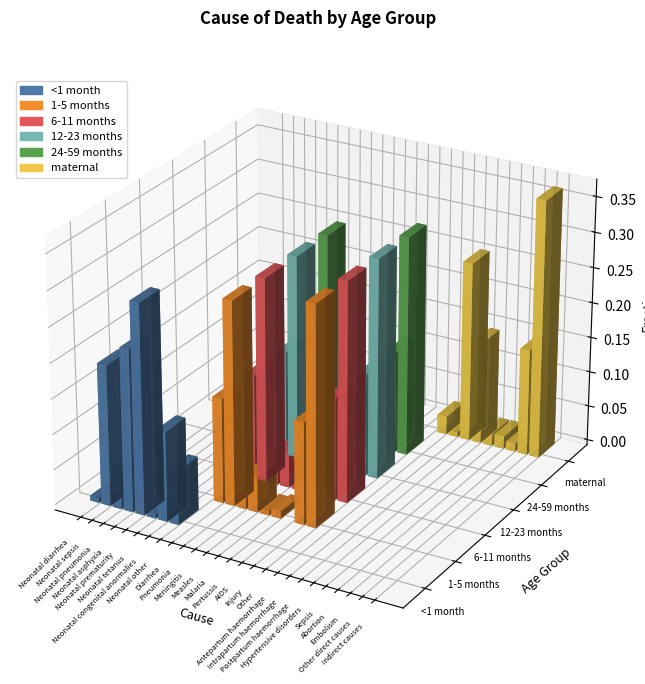

What is the sum of all 1-5 months values?

1.0